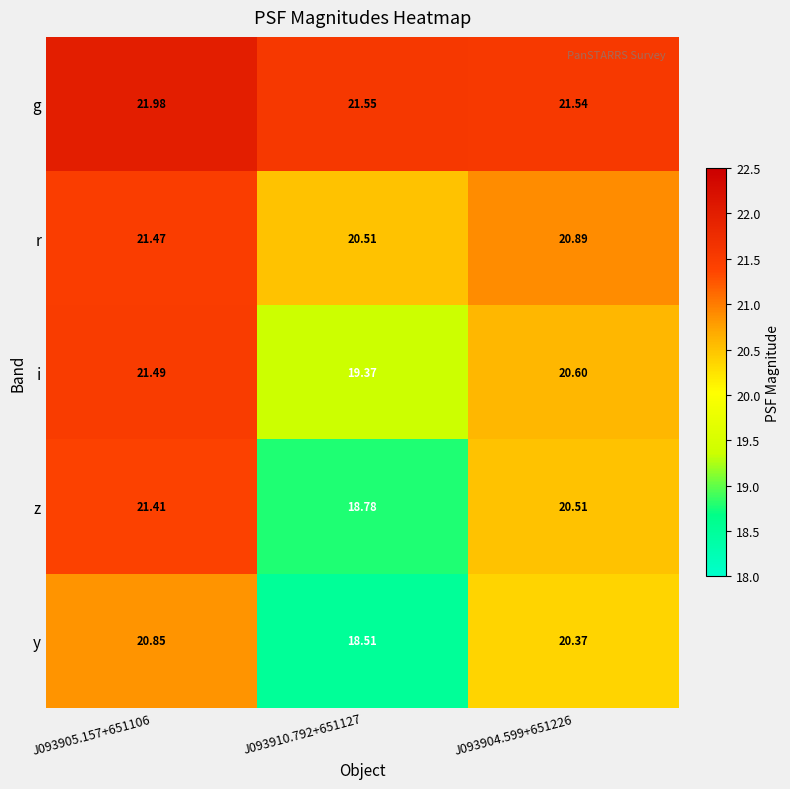

Which series has the largest total across all categories?

g